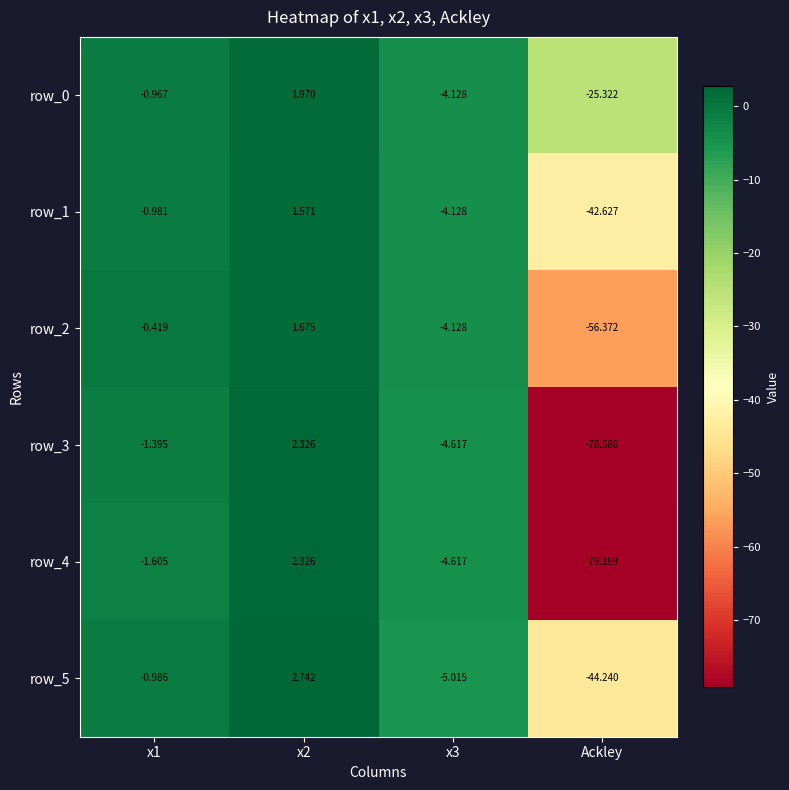

The row_5 series shows -44.2 at Ackley. True or false?

True